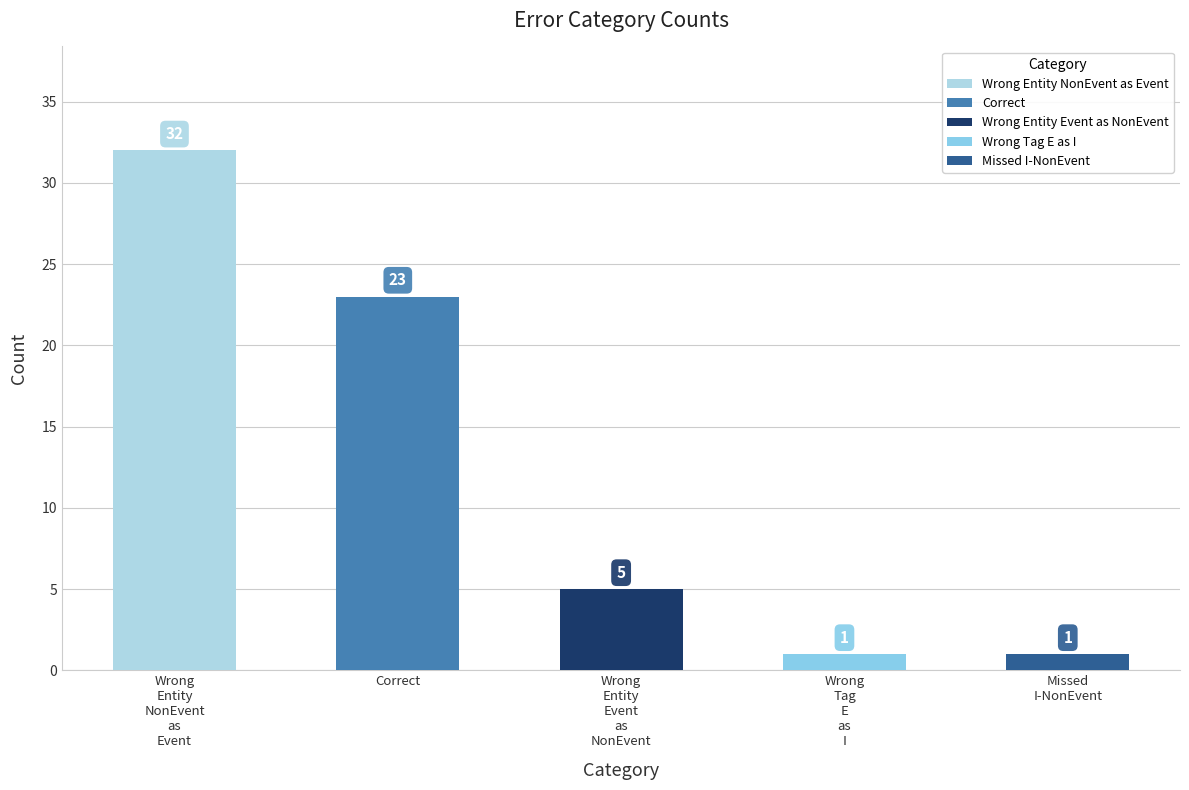

How many distinct data groups are displayed?

1